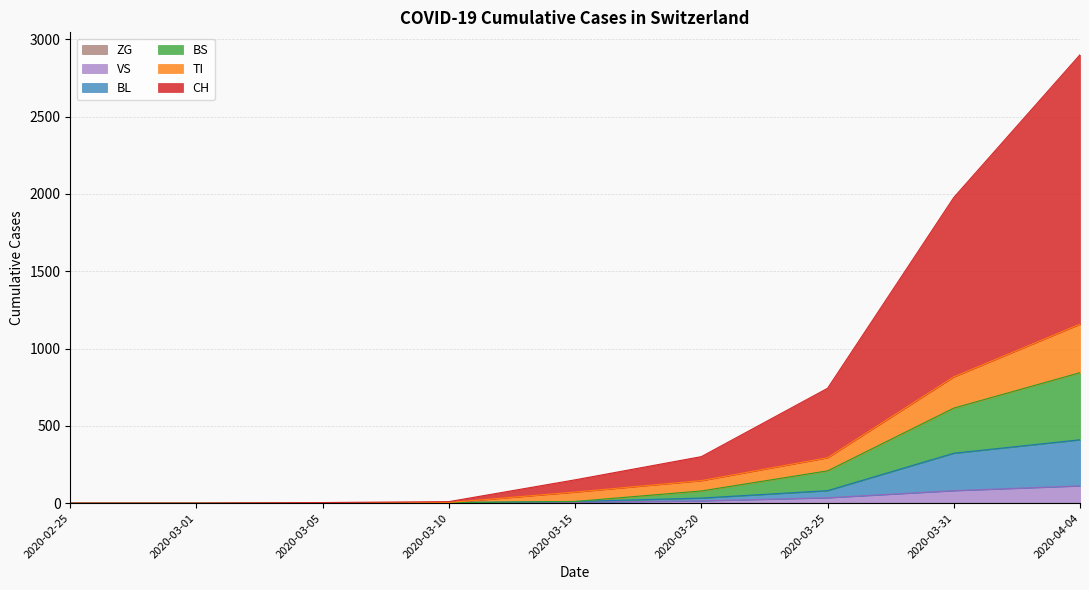

Which has a higher value, 2020-03-20 or 2020-03-05?

2020-03-20